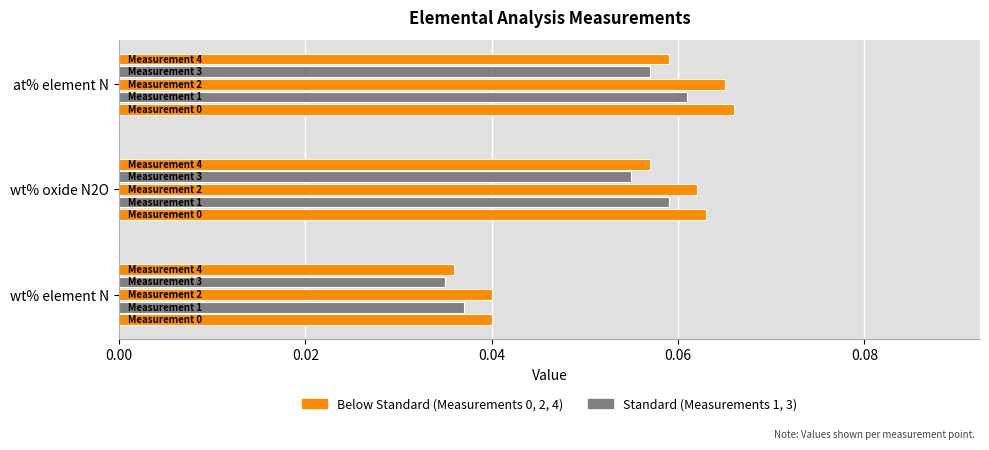

How many categories are shown in the chart?

3